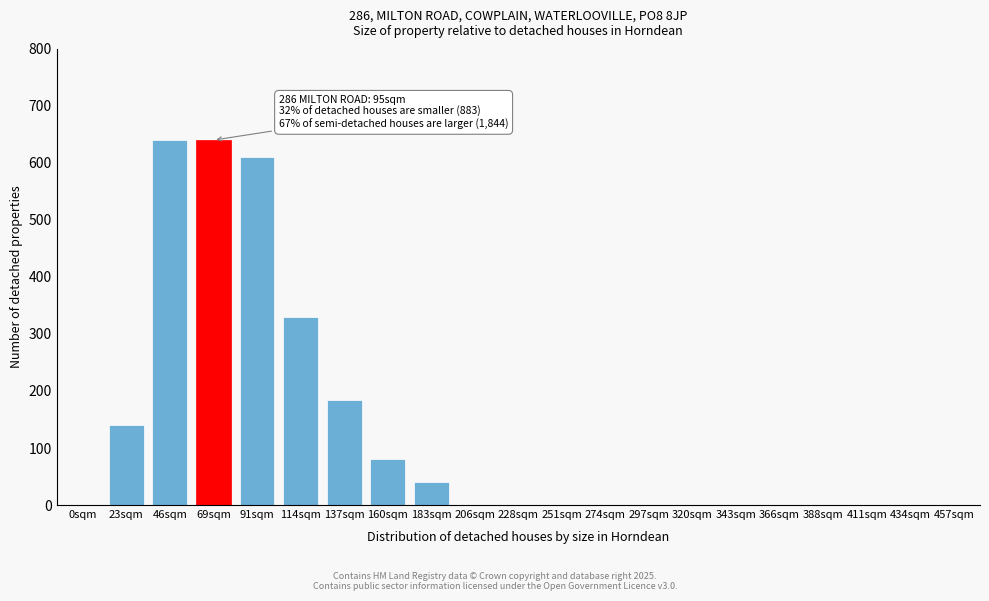

Reading left to right, what are all the values shown in this chart?

0sqm=0	23sqm=140	46sqm=640	69sqm=640	91sqm=610	114sqm=330	137sqm=185	160sqm=80	183sqm=40	206sqm=0	228sqm=0	251sqm=0	274sqm=0	297sqm=0	320sqm=0	343sqm=0	366sqm=0	388sqm=0	411sqm=0	434sqm=0	457sqm=0